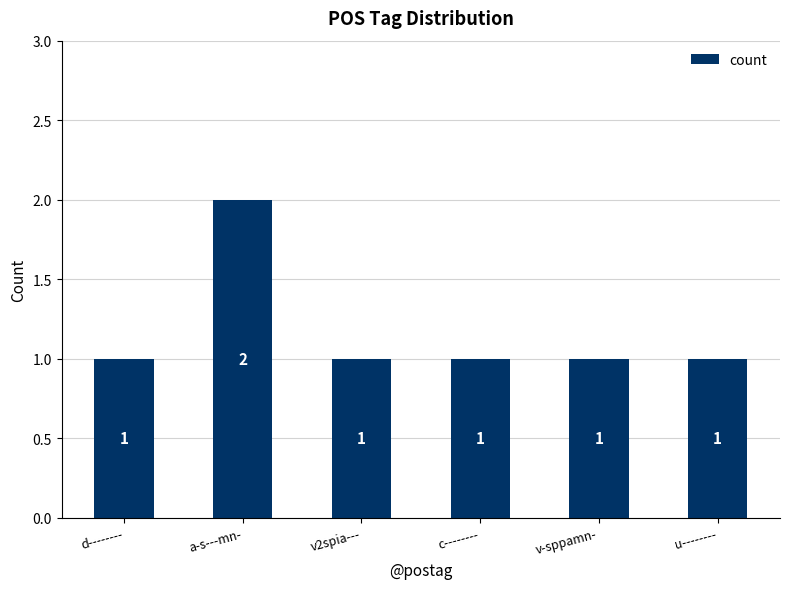

What is the ratio of the value at d-------- to the value at c--------?

1.0